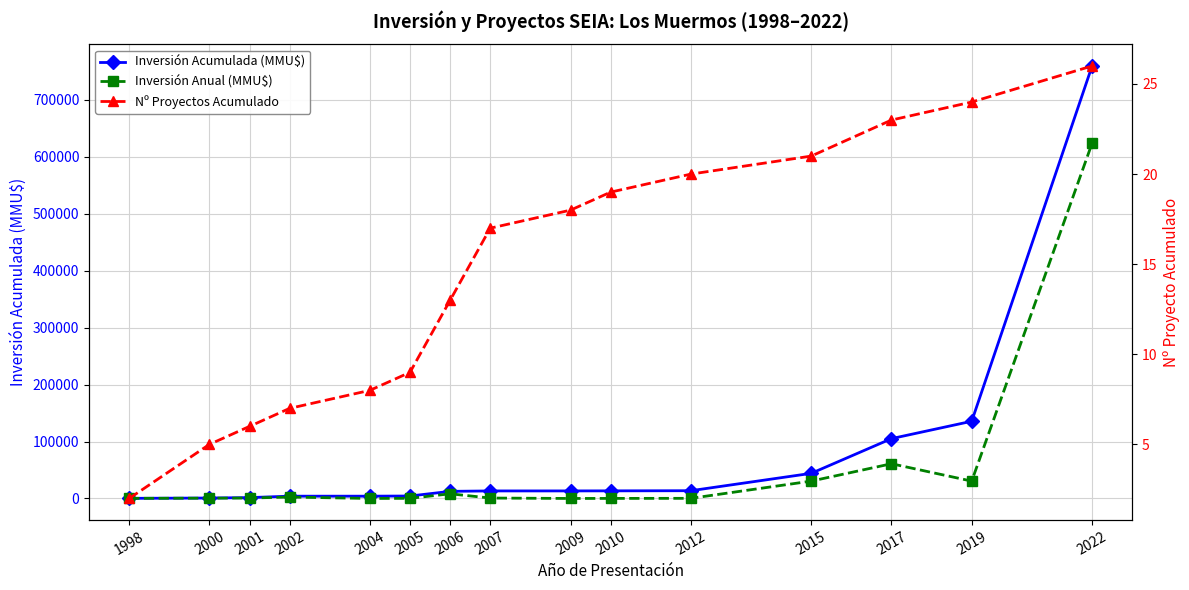

Reading left to right, list all the values displayed in this chart.

Inversión Acumulada (MMU$): 230	780	1530	4030	4030	4308	12508	13252	13274	13374	13634	44134	105134	135634	759634
Inversión Anual (MMU$): 230	550	750	2500	0	278	8200	744	22	100	260	30500	61000	30500	624000
Nº Proyectos Acumulado: 2	5	6	7	8	9	13	17	18	19	20	21	23	24	26